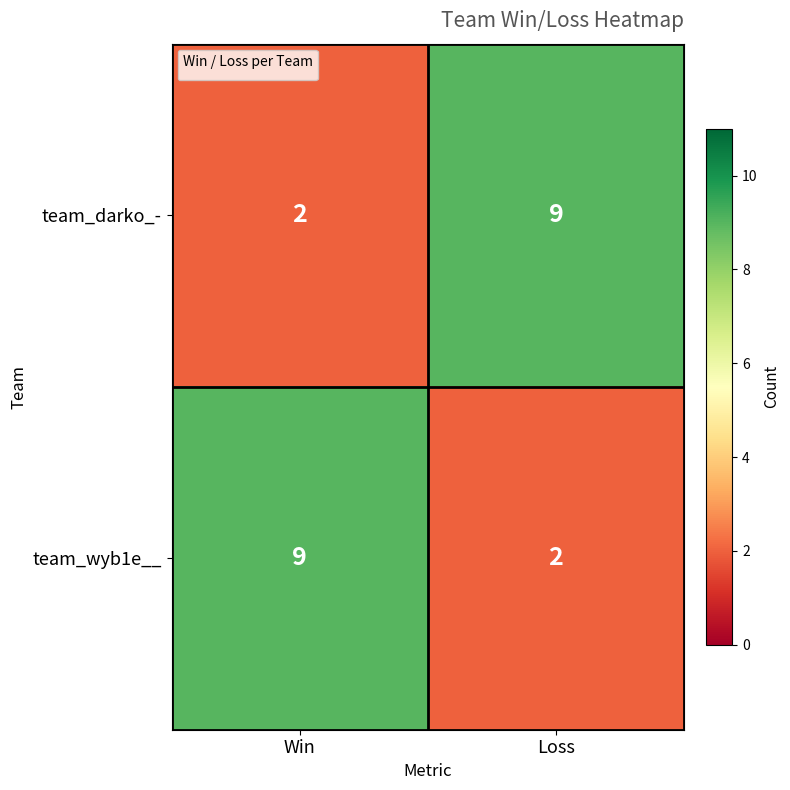

What is the difference between the highest and lowest values at Win?

7